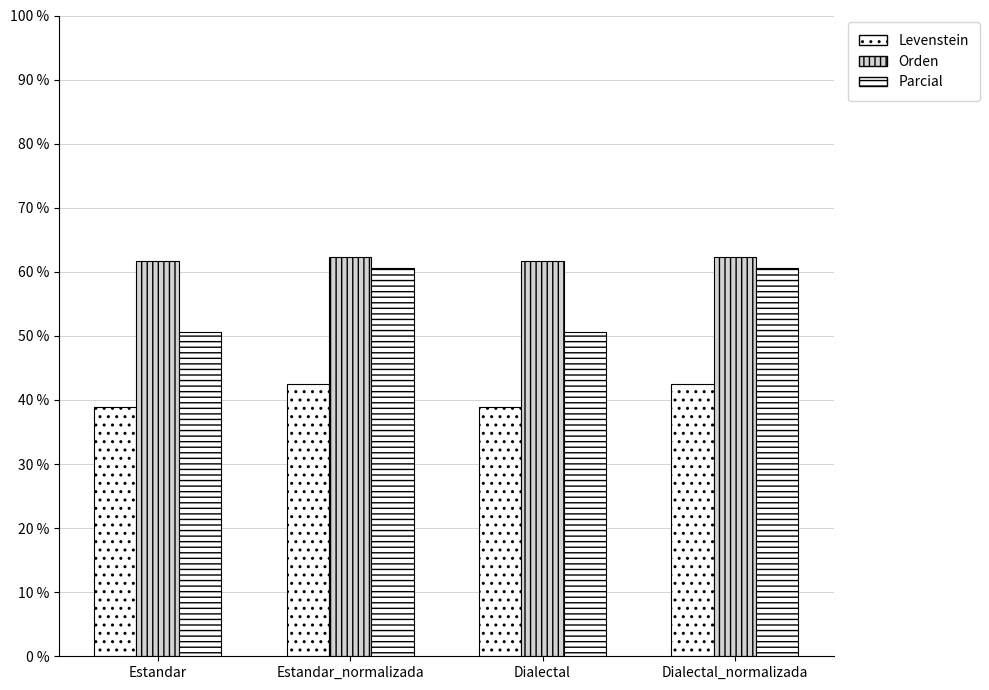

Are the bars grouped side by side (vs. stacked)?

Yes